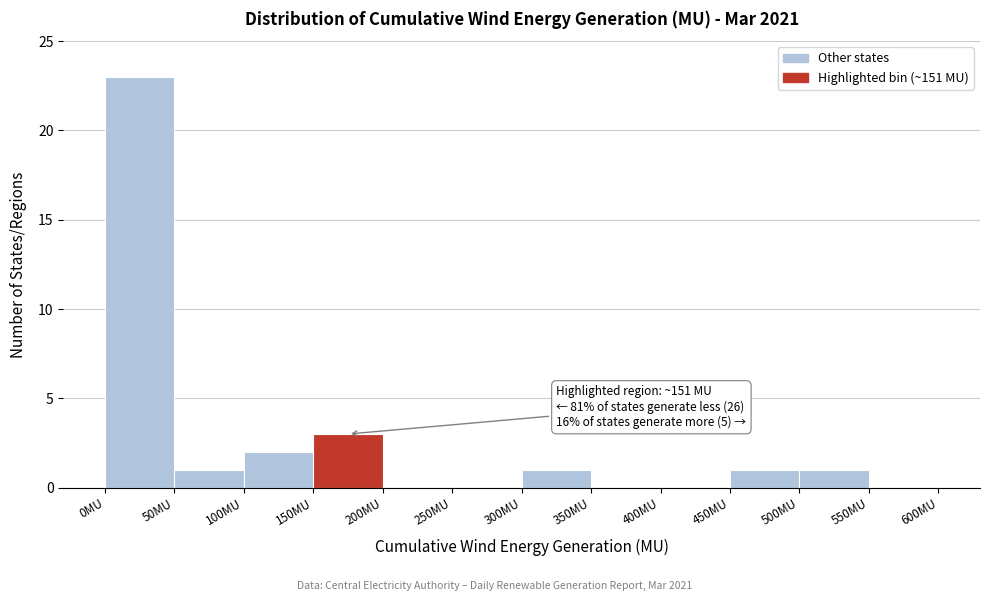

Over which range of the x-axis is the bar tallest?

0 to 50